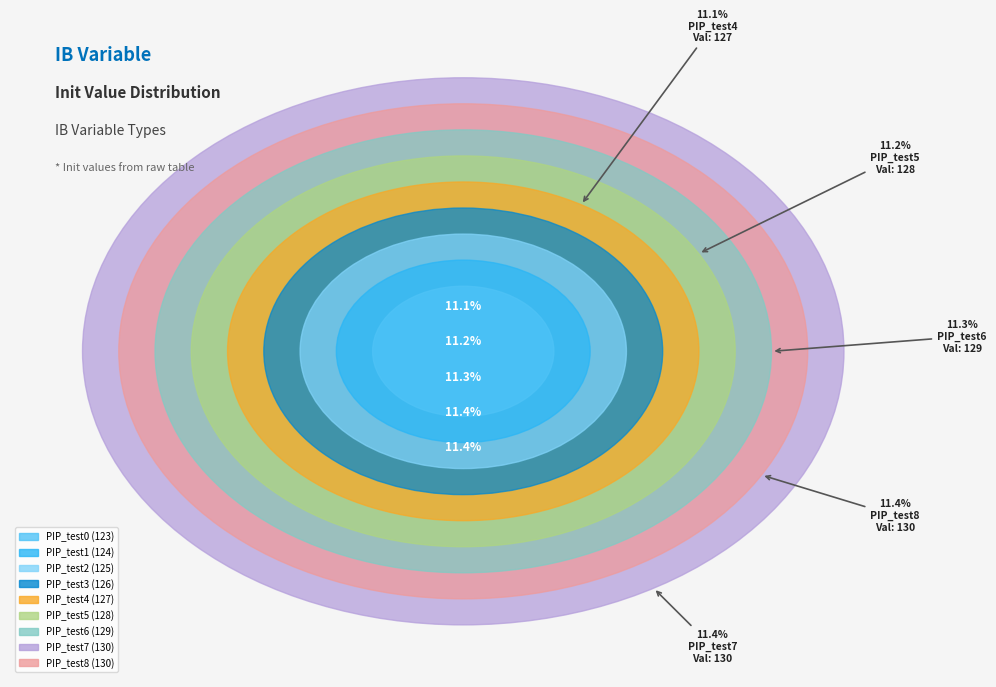

Is there a majority slice in this chart?

No